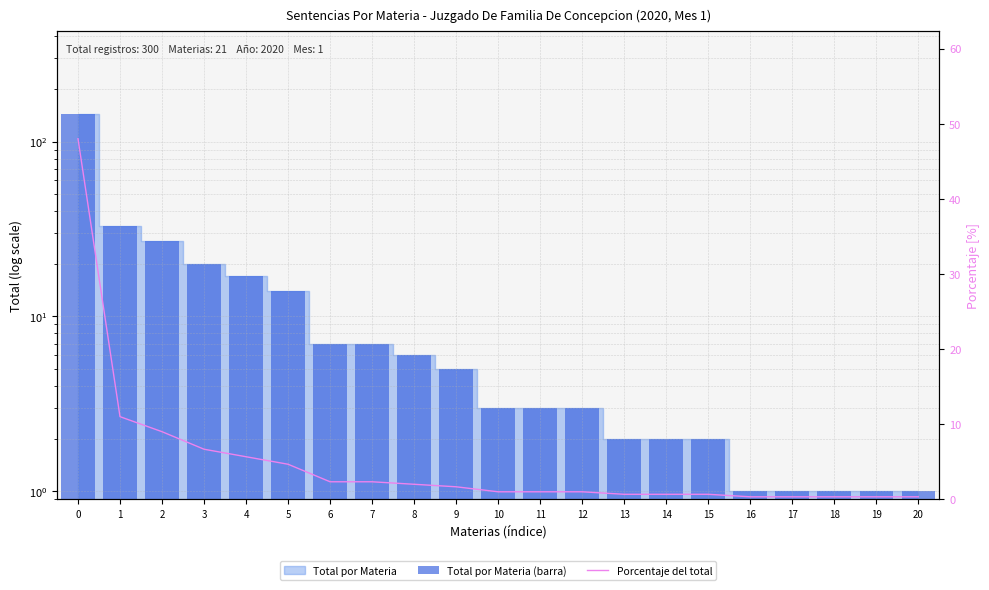

Between 12 and 20, which is larger?

12